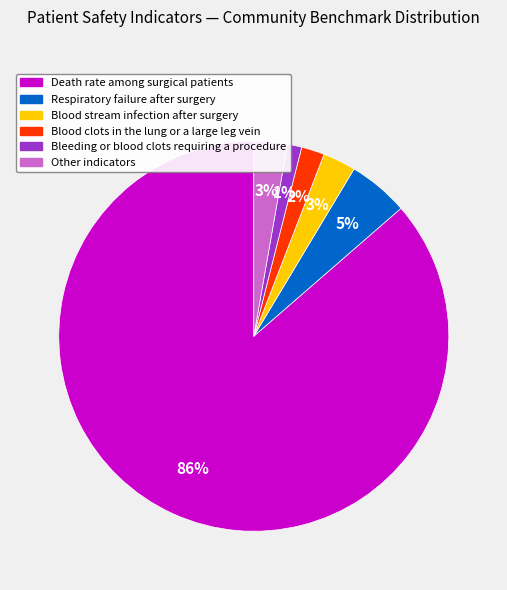

To the nearest percent, what is the difference between the largest and smallest slice percentages?

85%